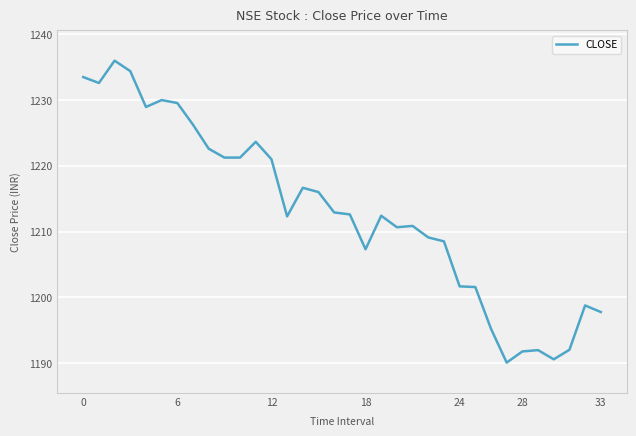

What is the greatest value displayed?

1236.0